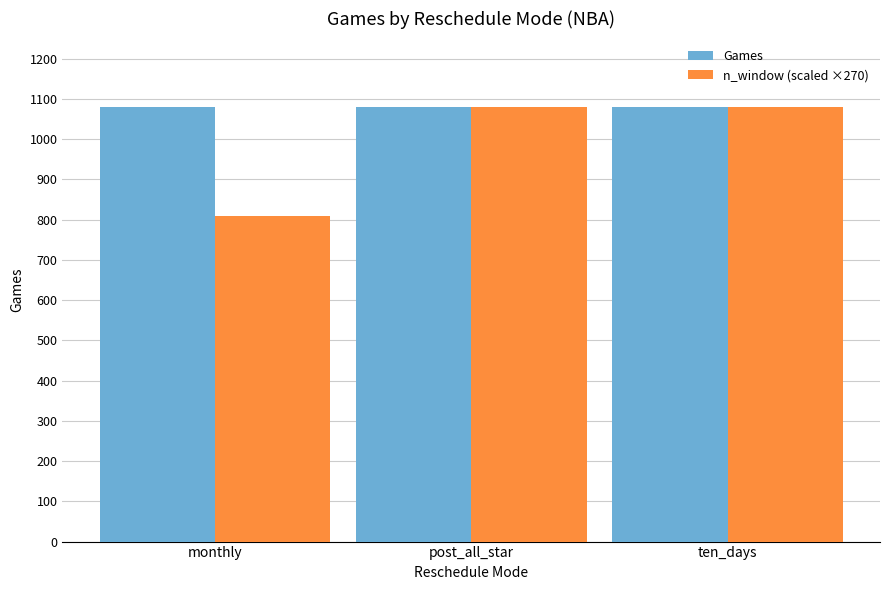

Rank the series at monthly from lowest to highest value.

n_window (scaled ×270), Games